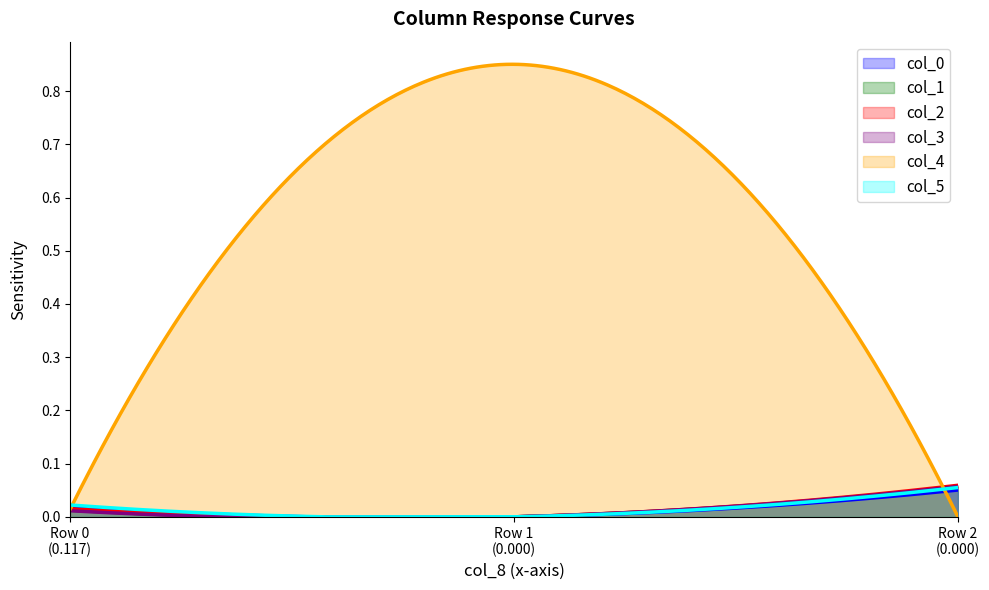

What is the sum of all col_2 values?

0.1